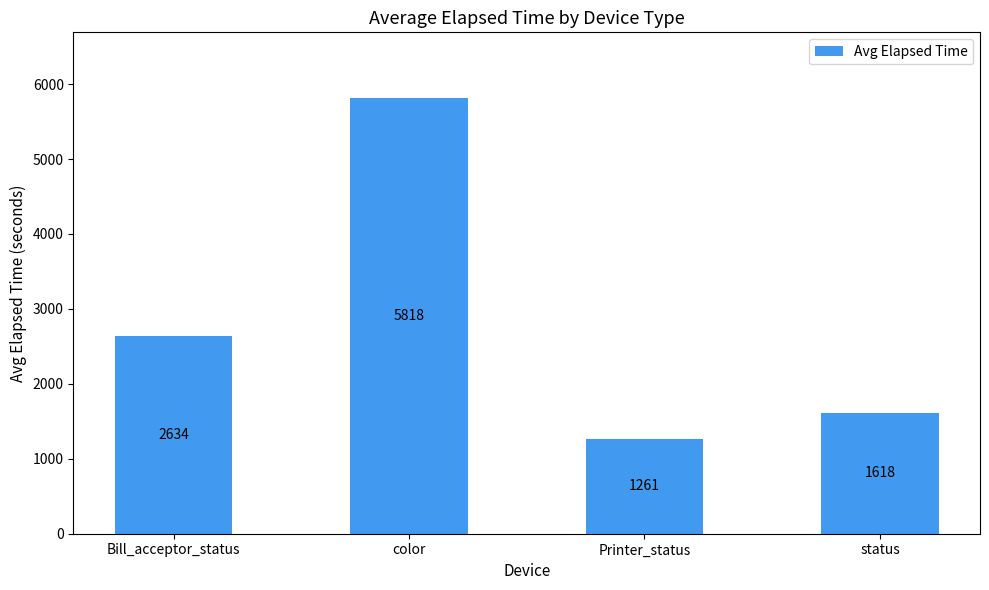

Where is the data nearest to the value 3539?

Bill_acceptor_status